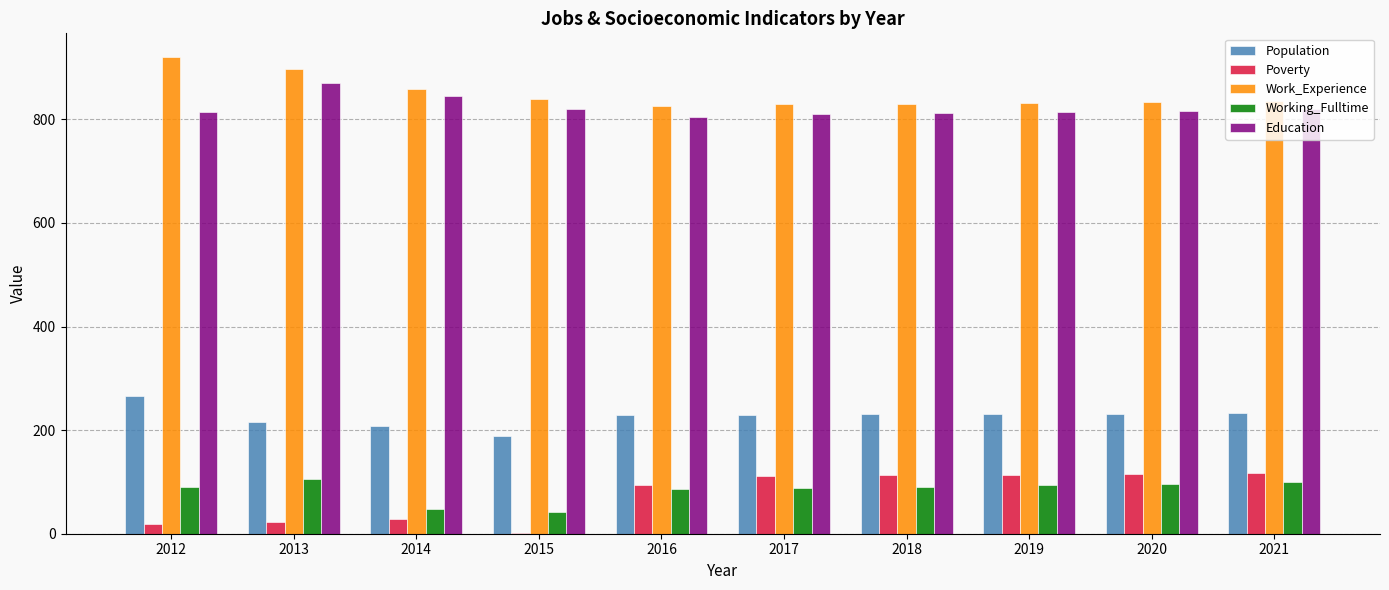

What is the total value across all series at 2020?

2093